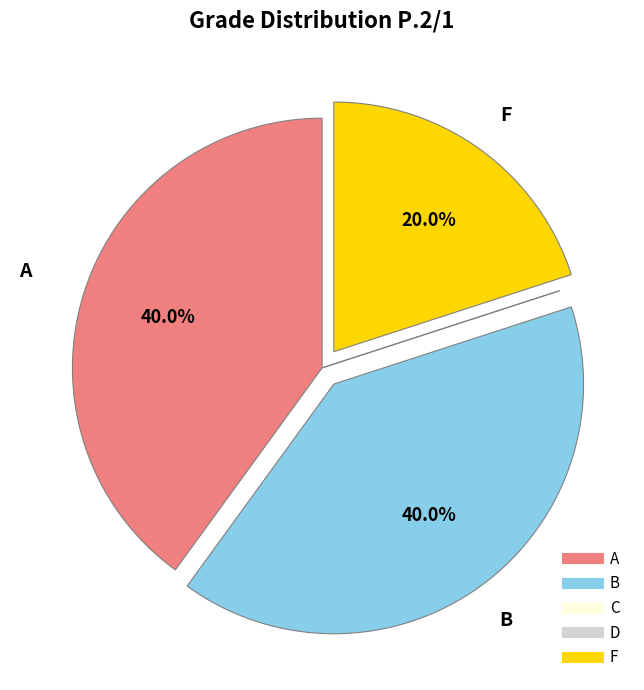

To the nearest percent, what is the difference between the largest and smallest slice percentages?

40%